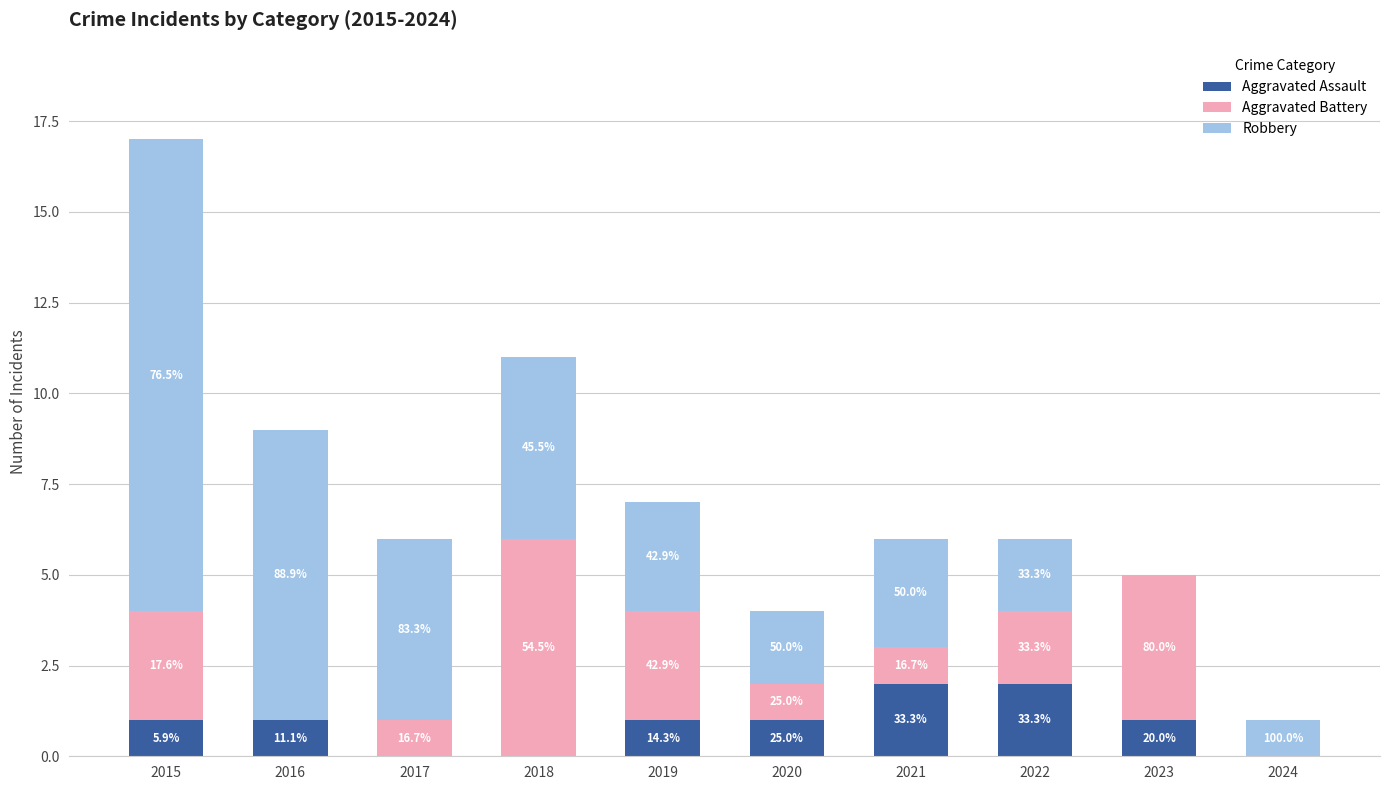

The value of Robbery at 2016 is 4. True or false?

False